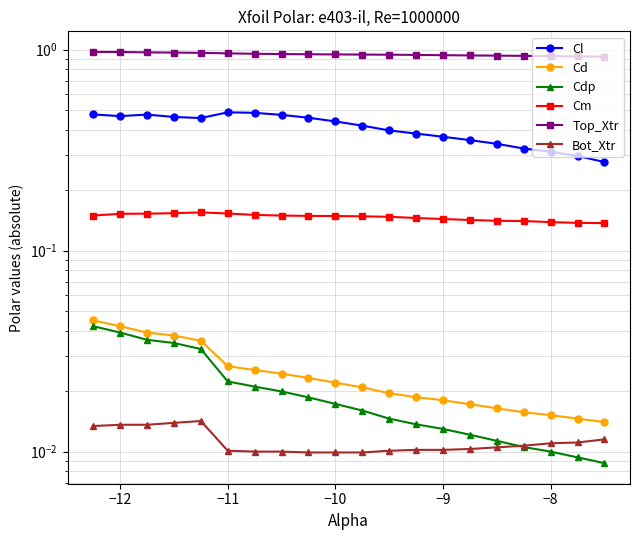

Which series has the largest total across all categories?

Top_Xtr